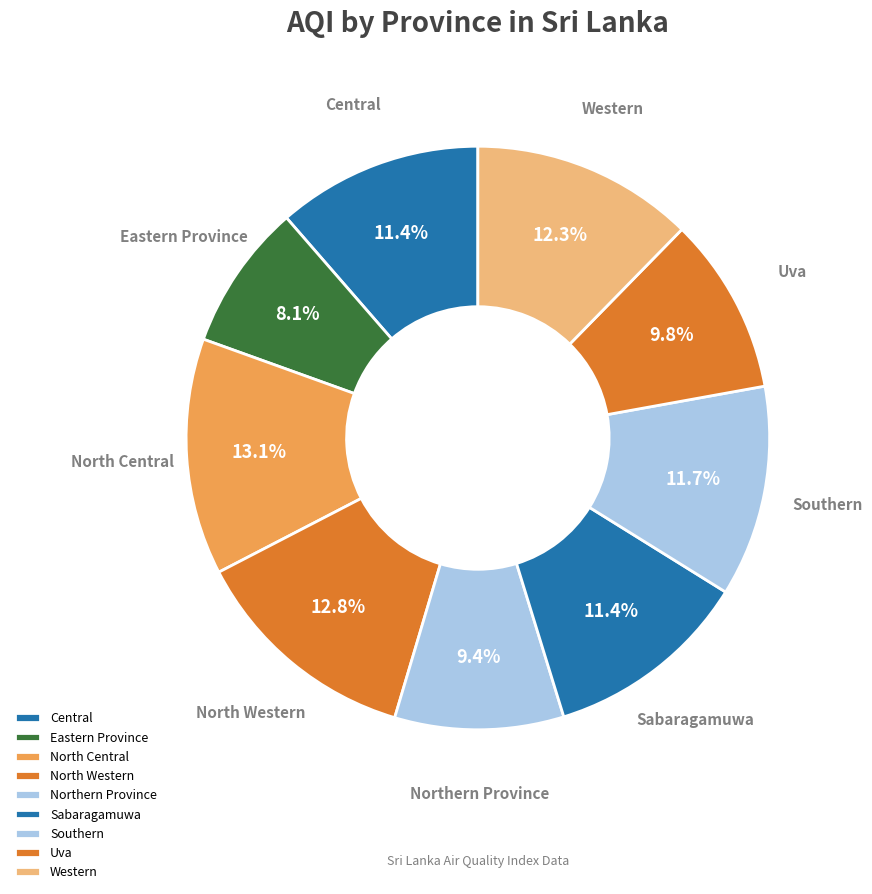

Count the number of slices in the pie.

9